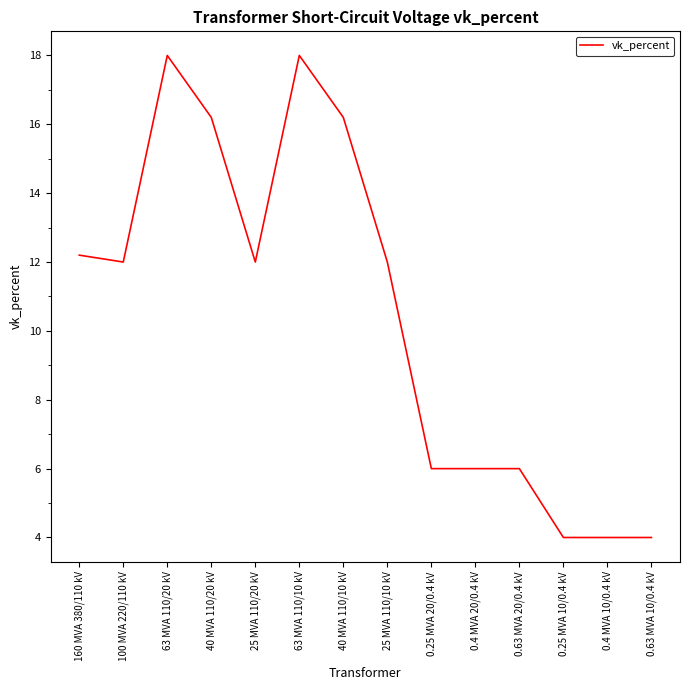

What is the ratio of the value at 0.25 MVA 20/0.4 kV to the value at 63 MVA 110/20 kV?

0.3